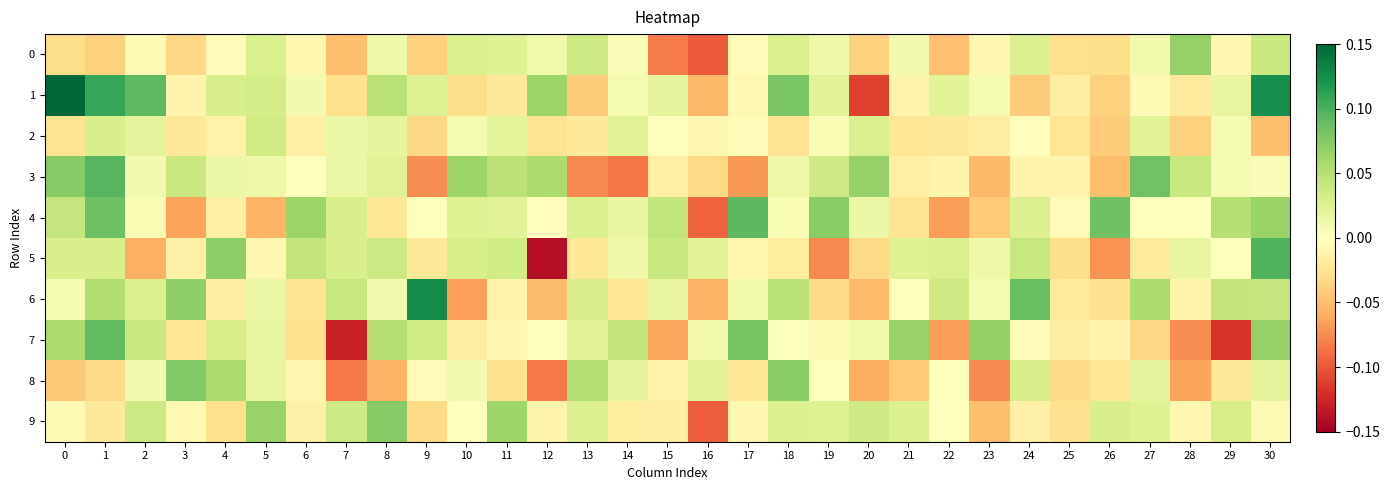

Reading right to left, what are all the values shown in this chart?

0: 30=0.0	29=-0.0	28=0.1	27=0.0	26=-0.0	25=-0.0	24=0.0	23=-0.0	22=-0.0	21=0.0	20=-0.0	19=0.0	18=0.0	17=-0.0	16=-0.1	15=-0.1	14=0.0	13=0.0	12=0.0	11=0.0	10=0.0	9=-0.0	8=0.0	7=-0.0	6=-0.0	5=0.0	4=-0.0	3=-0.0	2=-0.0	1=-0.0	0=-0.0
1: 30=0.1	29=0.0	28=-0.0	27=-0.0	26=-0.0	25=-0.0	24=-0.0	23=0.0	22=0.0	21=-0.0	20=-0.1	19=0.0	18=0.1	17=-0.0	16=-0.1	15=0.0	14=0.0	13=-0.0	12=0.1	11=-0.0	10=-0.0	9=0.0	8=0.0	7=-0.0	6=0.0	5=0.0	4=0.0	3=-0.0	2=0.1	1=0.1	0=0.2
2: 30=-0.0	29=0.0	28=-0.0	27=0.0	26=-0.0	25=-0.0	24=-0.0	23=-0.0	22=-0.0	21=-0.0	20=0.0	19=0.0	18=-0.0	17=-0.0	16=-0.0	15=0.0	14=0.0	13=-0.0	12=-0.0	11=0.0	10=0.0	9=-0.0	8=0.0	7=0.0	6=-0.0	5=0.0	4=-0.0	3=-0.0	2=0.0	1=0.0	0=-0.0
3: 30=0.0	29=0.0	28=0.0	27=0.1	26=-0.0	25=-0.0	24=-0.0	23=-0.1	22=-0.0	21=-0.0	20=0.1	19=0.0	18=0.0	17=-0.1	16=-0.0	15=-0.0	14=-0.1	13=-0.1	12=0.1	11=0.0	10=0.1	9=-0.1	8=0.0	7=0.0	6=0.0	5=0.0	4=0.0	3=0.0	2=0.0	1=0.1	0=0.1
4: 30=0.1	29=0.1	28=-0.0	27=0.0	26=0.1	25=-0.0	24=0.0	23=-0.0	22=-0.1	21=-0.0	20=0.0	19=0.1	18=0.0	17=0.1	16=-0.1	15=0.0	14=0.0	13=0.0	12=-0.0	11=0.0	10=0.0	9=0.0	8=-0.0	7=0.0	6=0.1	5=-0.1	4=-0.0	3=-0.1	2=0.0	1=0.1	0=0.0
5: 30=0.1	29=0.0	28=0.0	27=-0.0	26=-0.1	25=-0.0	24=0.0	23=0.0	22=0.0	21=0.0	20=-0.0	19=-0.1	18=-0.0	17=-0.0	16=0.0	15=0.0	14=0.0	13=-0.0	12=-0.1	11=0.0	10=0.0	9=-0.0	8=0.0	7=0.0	6=0.0	5=-0.0	4=0.1	3=-0.0	2=-0.1	1=0.0	0=0.0
6: 30=0.0	29=0.0	28=-0.0	27=0.1	26=-0.0	25=-0.0	24=0.1	23=0.0	22=0.0	21=-0.0	20=-0.1	19=-0.0	18=0.0	17=0.0	16=-0.1	15=0.0	14=-0.0	13=0.0	12=-0.1	11=-0.0	10=-0.1	9=0.1	8=0.0	7=0.0	6=-0.0	5=0.0	4=-0.0	3=0.1	2=0.0	1=0.1	0=0.0
7: 30=0.1	29=-0.1	28=-0.1	27=-0.0	26=-0.0	25=-0.0	24=-0.0	23=0.1	22=-0.1	21=0.1	20=0.0	19=-0.0	18=0.0	17=0.1	16=0.0	15=-0.1	14=0.0	13=0.0	12=0.0	11=-0.0	10=-0.0	9=0.0	8=0.1	7=-0.1	6=-0.0	5=0.0	4=0.0	3=-0.0	2=0.0	1=0.1	0=0.1
8: 30=0.0	29=-0.0	28=-0.1	27=0.0	26=-0.0	25=-0.0	24=0.0	23=-0.1	22=0.0	21=-0.0	20=-0.1	19=0.0	18=0.1	17=-0.0	16=0.0	15=-0.0	14=0.0	13=0.1	12=-0.1	11=-0.0	10=0.0	9=-0.0	8=-0.1	7=-0.1	6=-0.0	5=0.0	4=0.1	3=0.1	2=0.0	1=-0.0	0=-0.0
9: 30=-0.0	29=0.0	28=-0.0	27=0.0	26=0.0	25=-0.0	24=-0.0	23=-0.0	22=0.0	21=0.0	20=0.0	19=0.0	18=0.0	17=-0.0	16=-0.1	15=-0.0	14=-0.0	13=0.0	12=-0.0	11=0.1	10=0.0	9=-0.0	8=0.1	7=0.0	6=-0.0	5=0.1	4=-0.0	3=-0.0	2=0.0	1=-0.0	0=-0.0